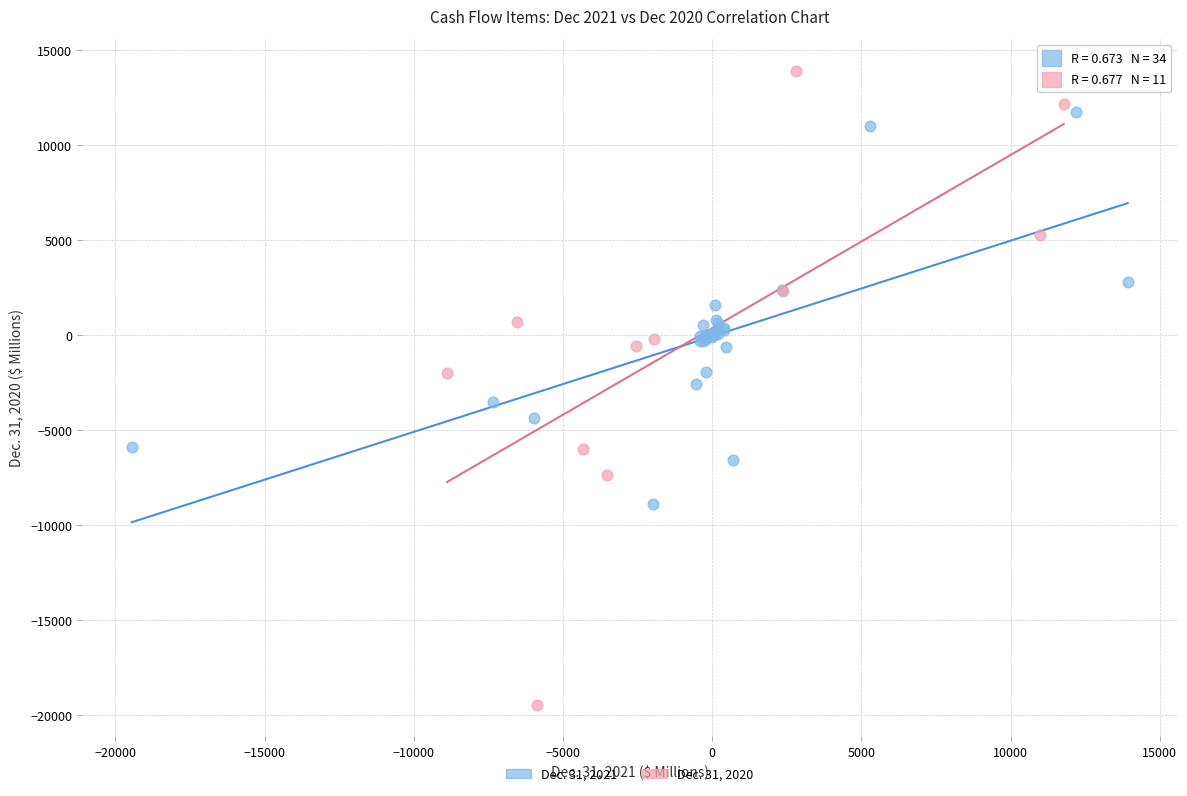

Which series reaches the minimum Y coordinate?

Dec. 31, 2020